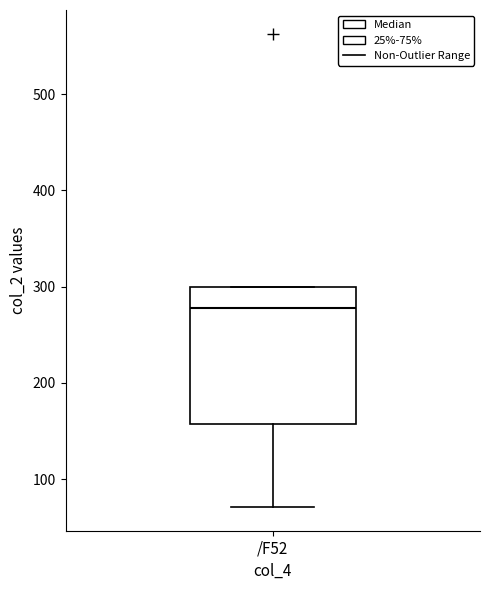

Transcribe this box plot: give where the median line is, the range the box spans, and where the two whiskers end, as read against the y-axis. The values are not printed on the chart, so give them approximately, as read against the axis.

median 280, box 160 to 300, whiskers 70 to 300